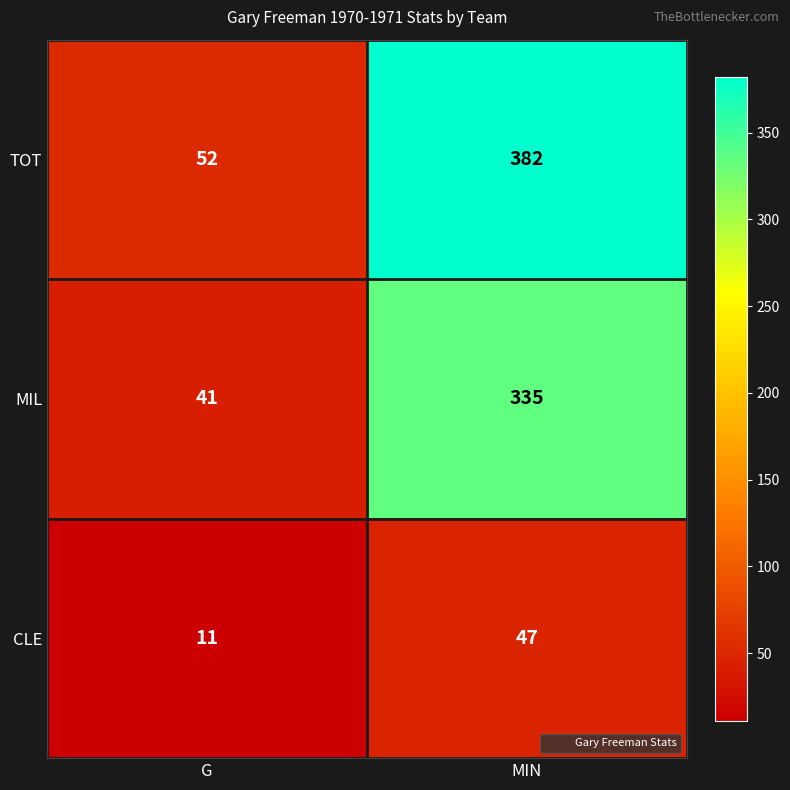

What is the total value across all series at MIN?

764